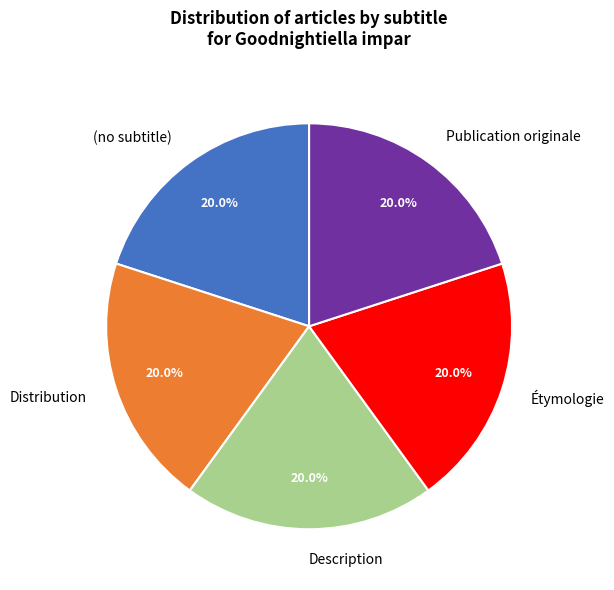

Is there a majority slice in this chart?

No